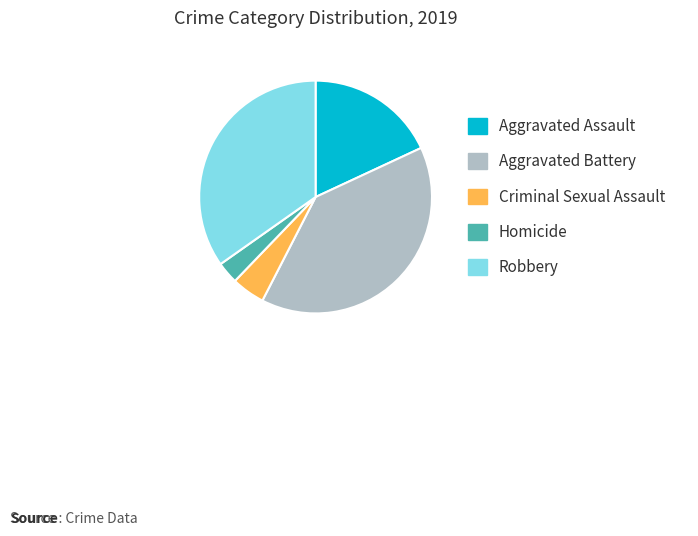

True or false: Criminal Sexual Assault accounts for 5% of the total.

True